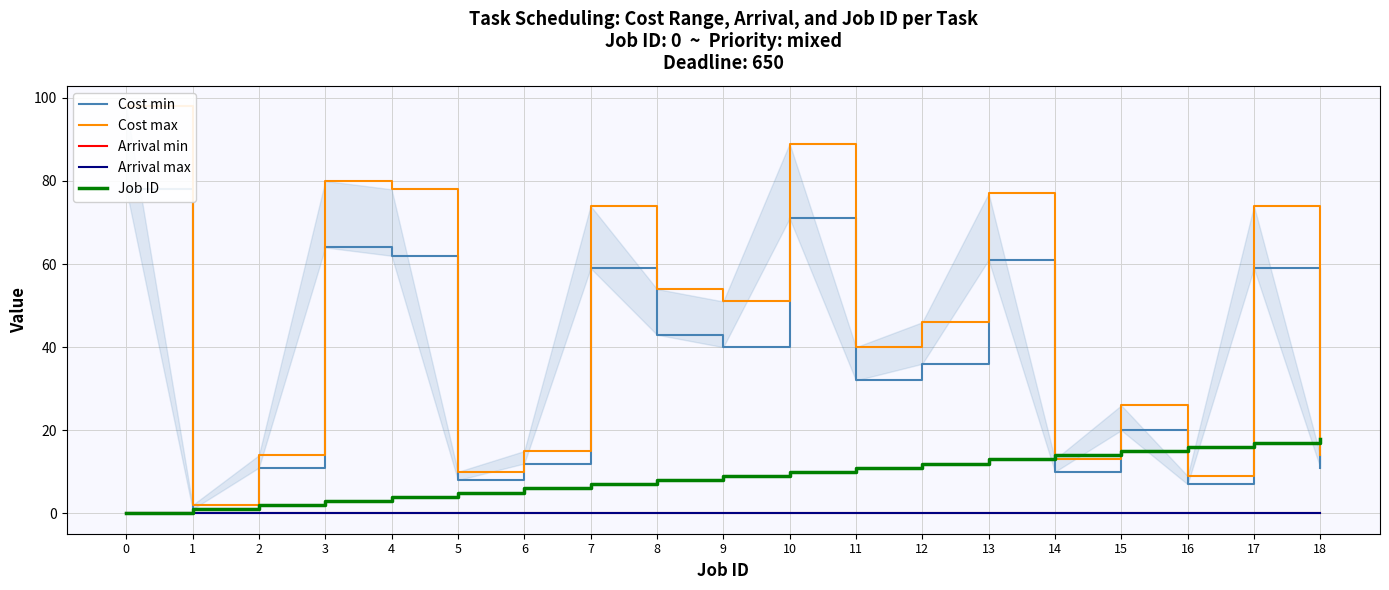

How many lines are shown in the chart?

5